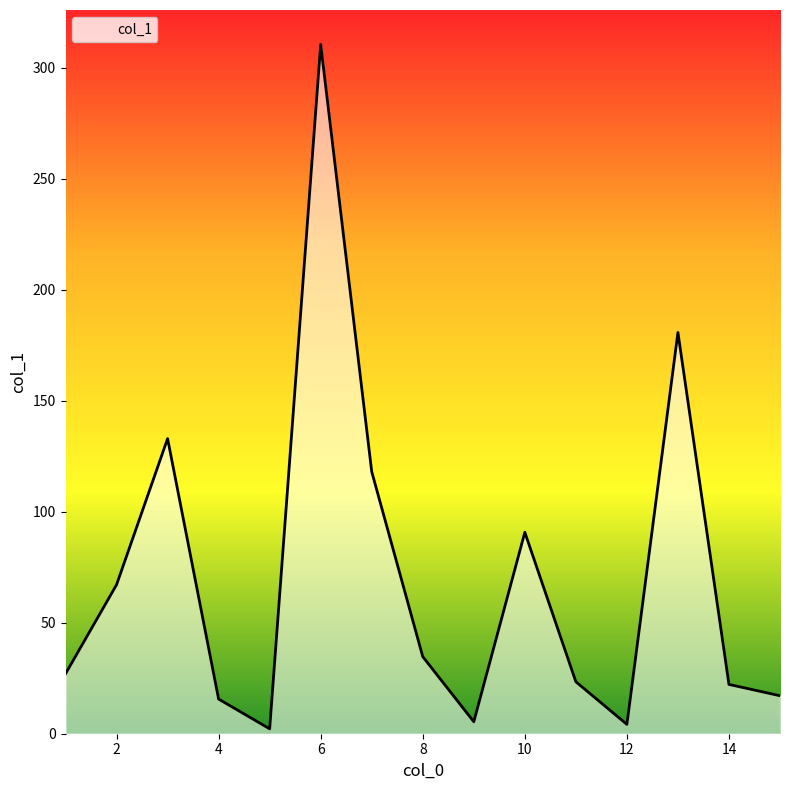

What is the maximum value shown in the chart?

310.4